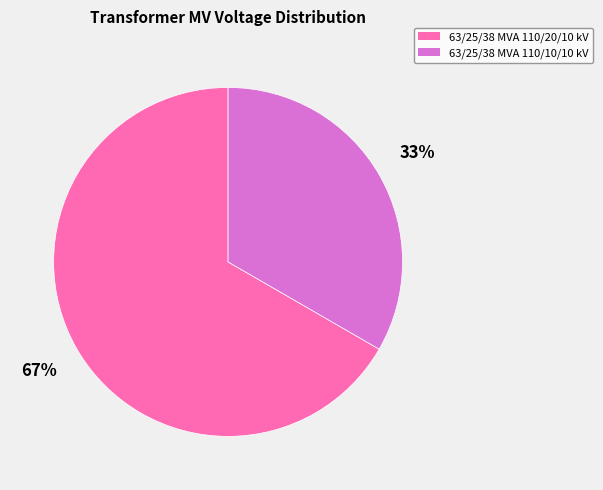

Which slice represents more than half of the pie?

63/25/38 MVA 110/20/10 kV